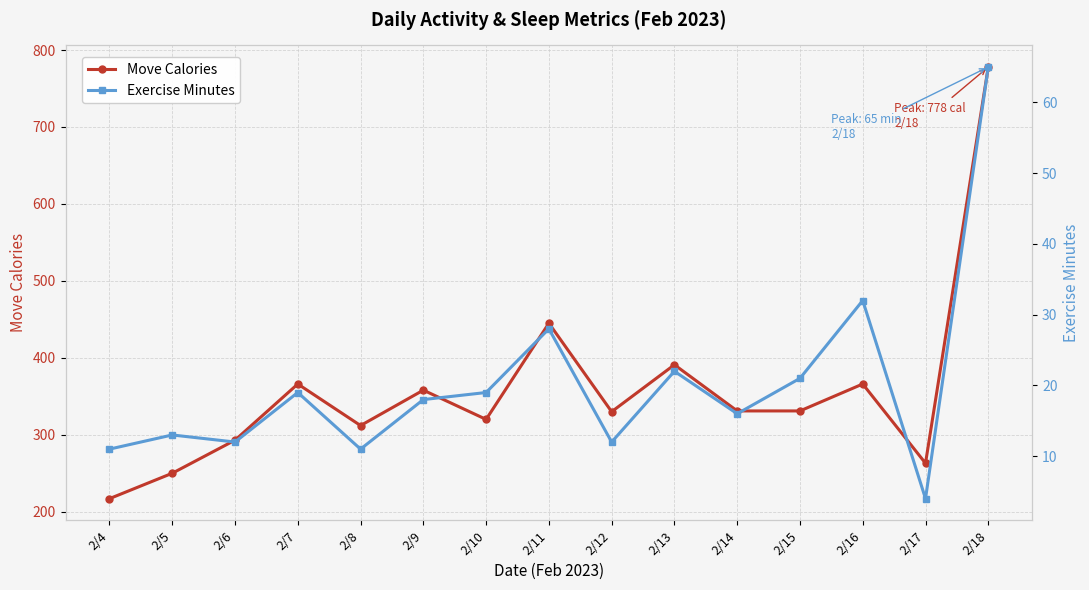

Rank the series by their average value, from lowest to highest.

Exercise Minutes, Move Calories